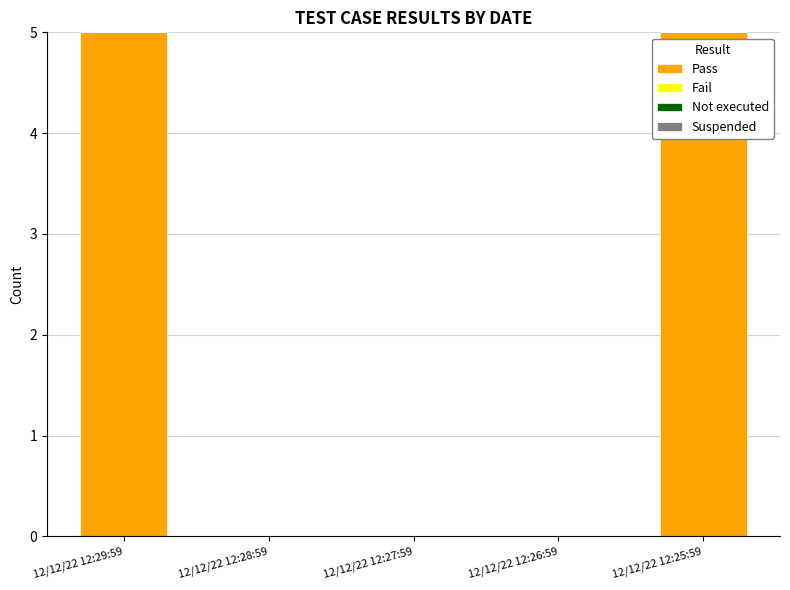

What is the sum of all values?

10